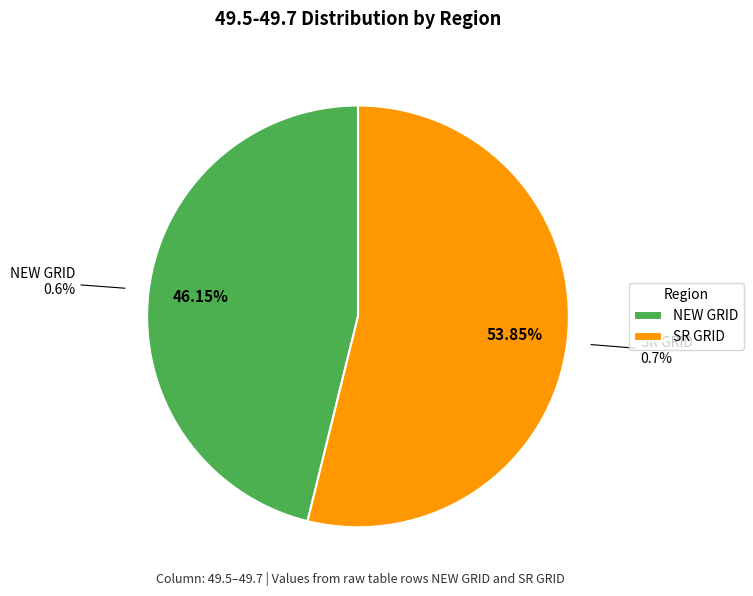

What portion of the pie excludes SR GRID?

46.2%